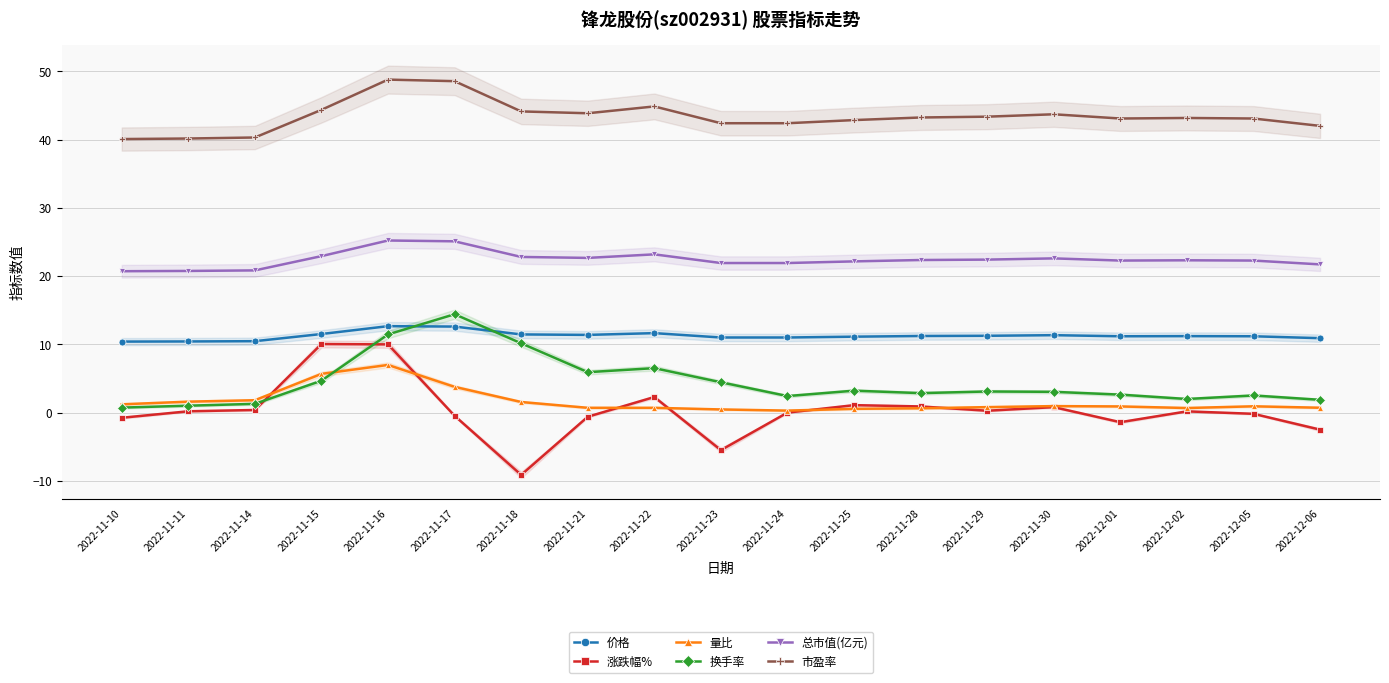

How many lines are shown in the chart?

6